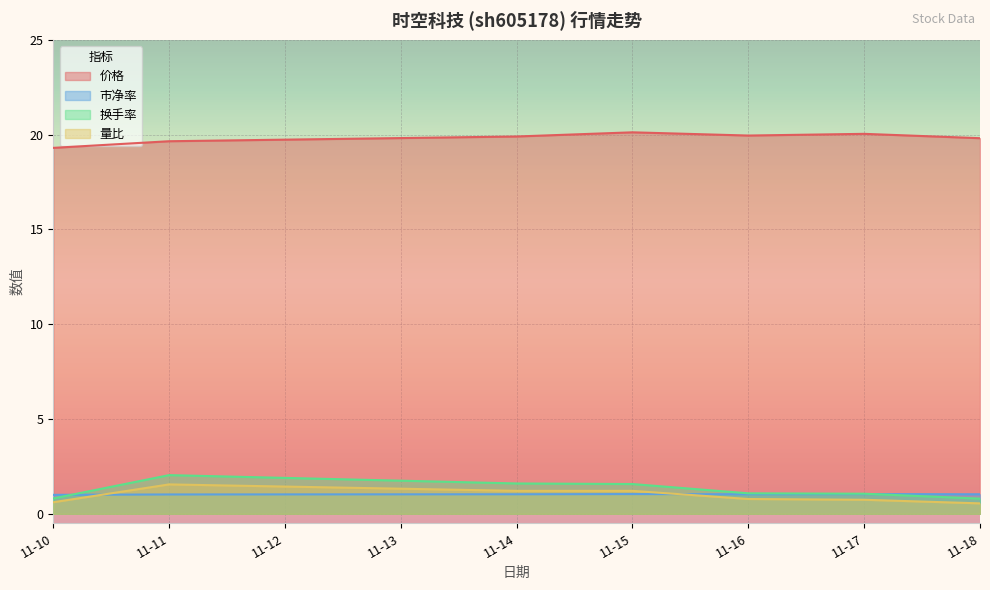

What is the sum of all 量比 values?

6.7